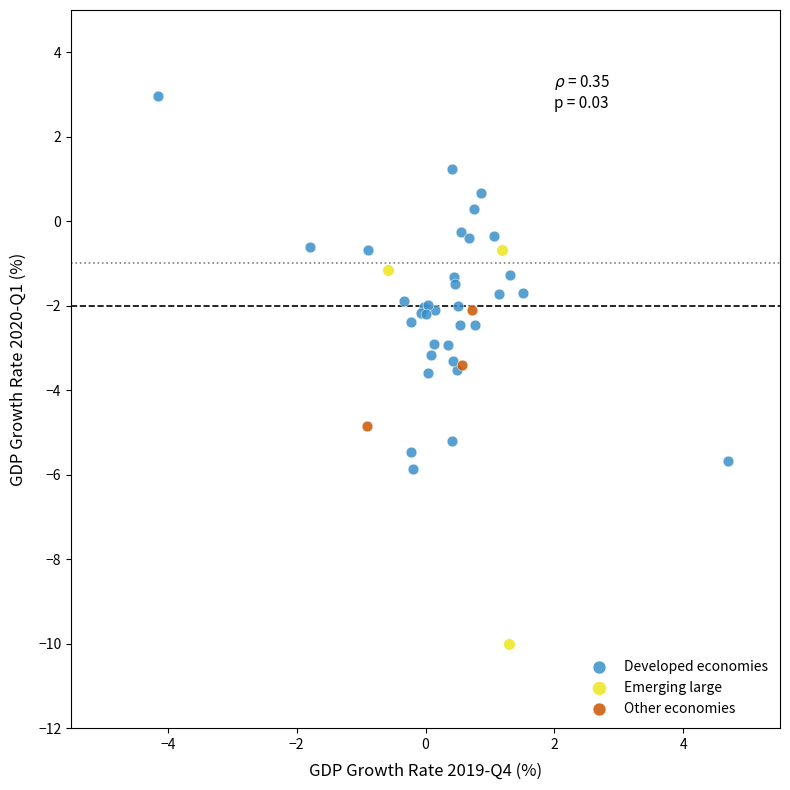

Which series reaches the minimum Y coordinate?

Emerging large